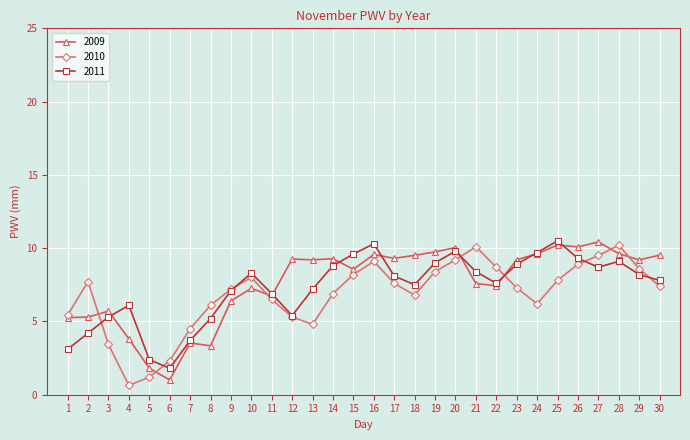

How many data points does each series have?

30